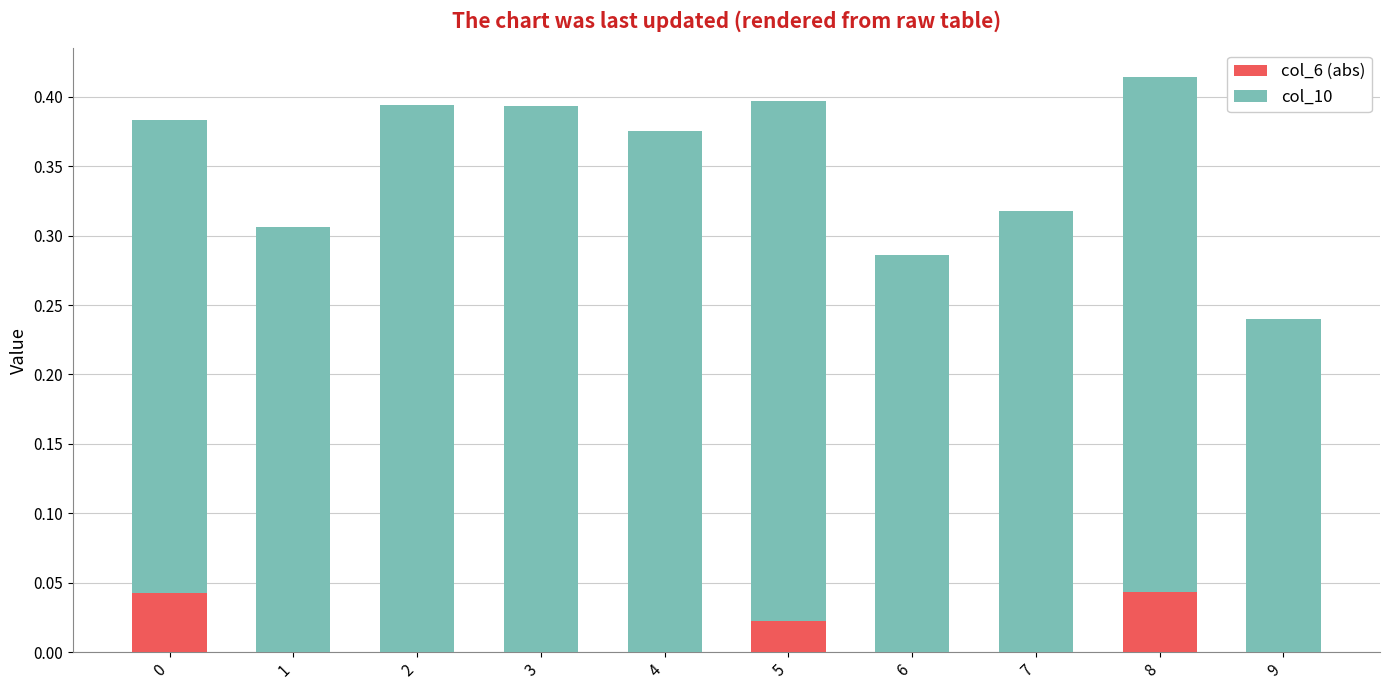

True or false: col_6 (abs) has a value of 0.0 at 2.

True